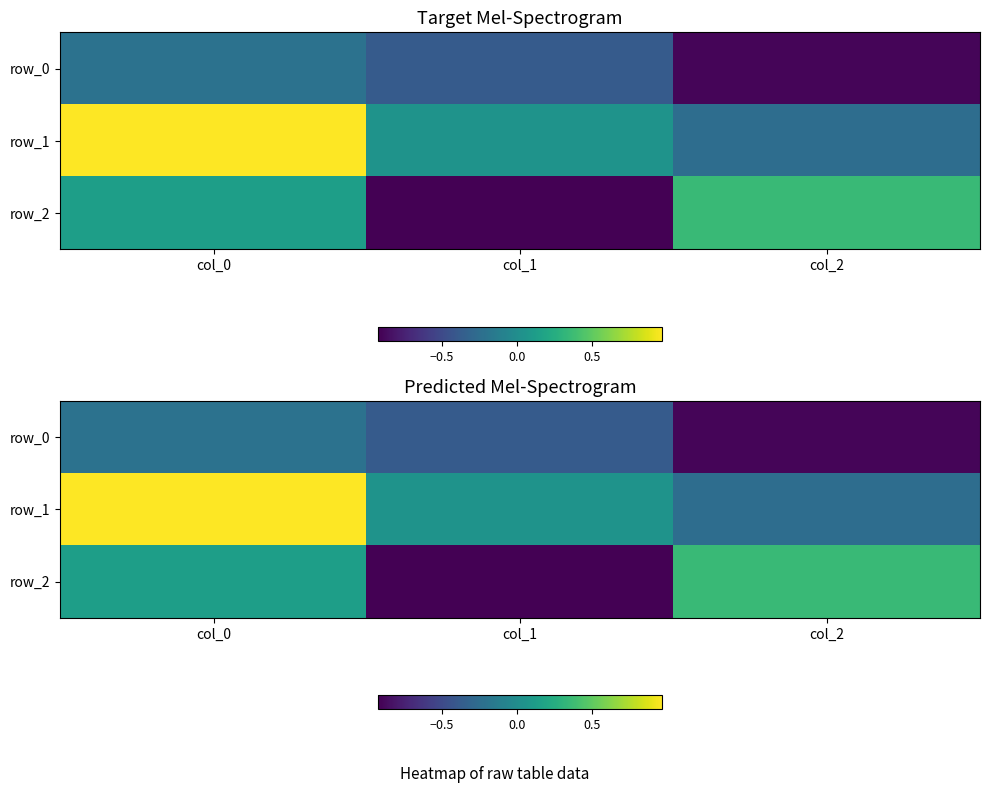

The row_1 series shows 0.5 at col_0. True or false?

False